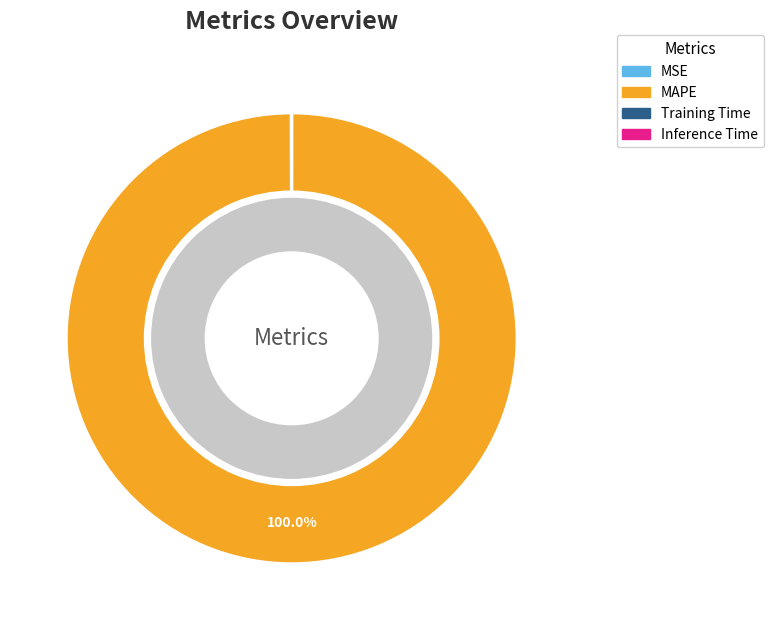

Count the number of slices in the pie.

4